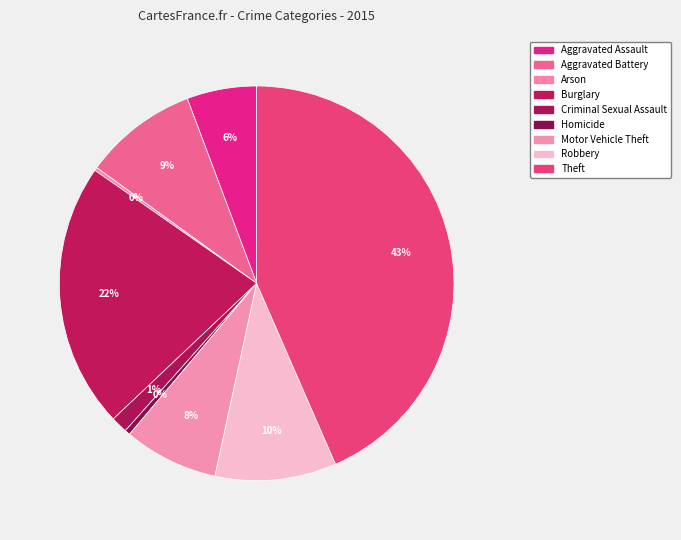

To the nearest percent, what is the average slice percentage?

11%